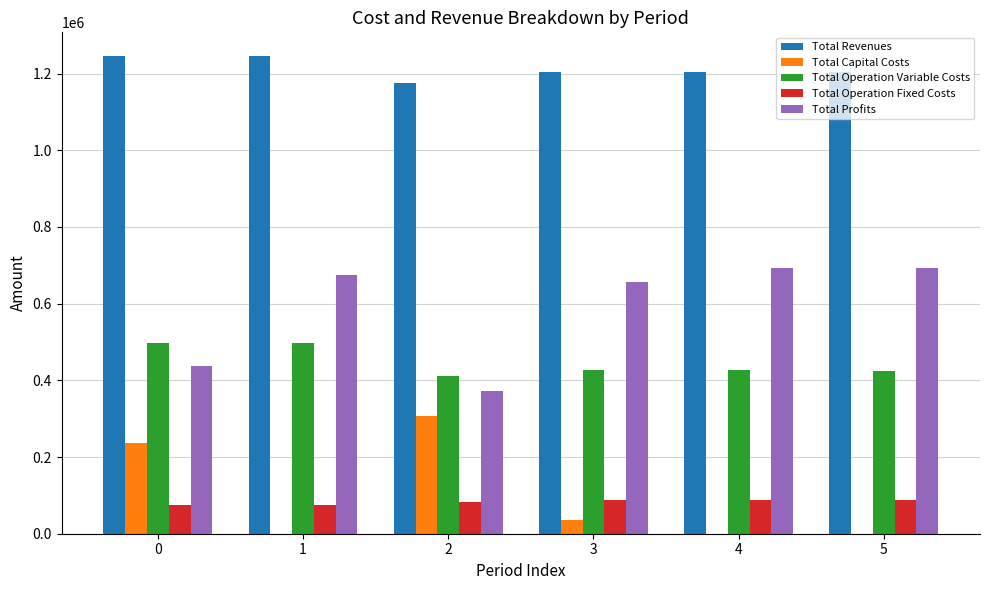

Which series has the largest total across all categories?

Total Revenues